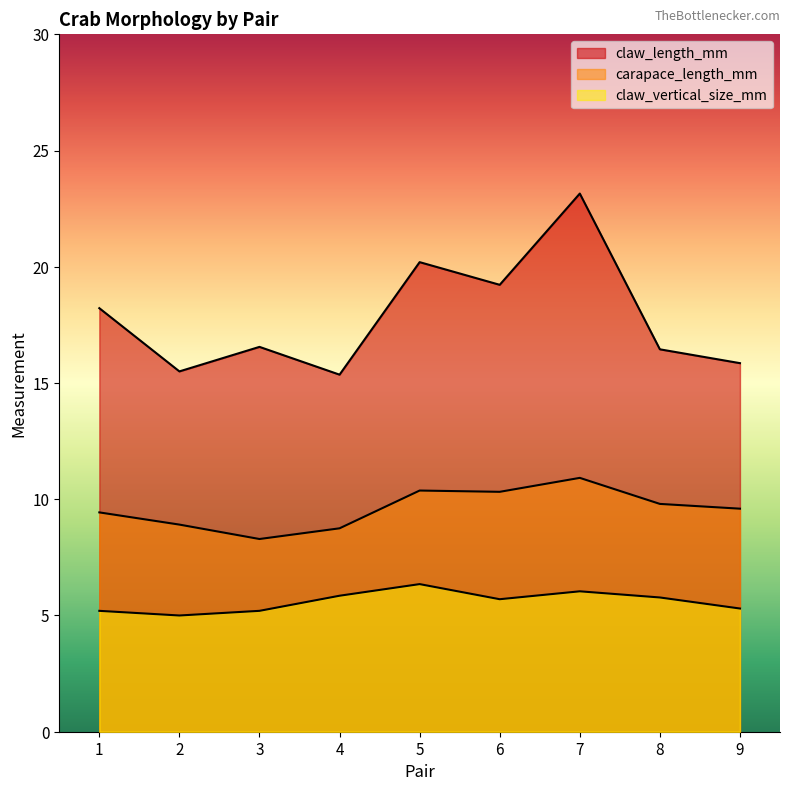

List the series in order of their overall mean, lowest first.

claw_vertical_size_mm, carapace_length_mm, claw_length_mm